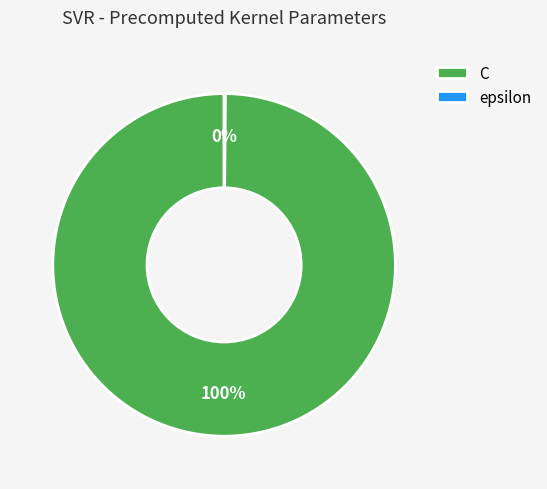

Is C the majority of the pie?

Yes